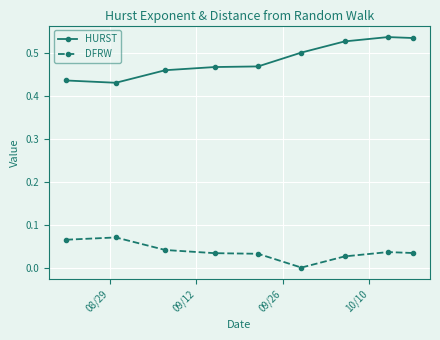

What is the sum of all DFRW values?

0.3